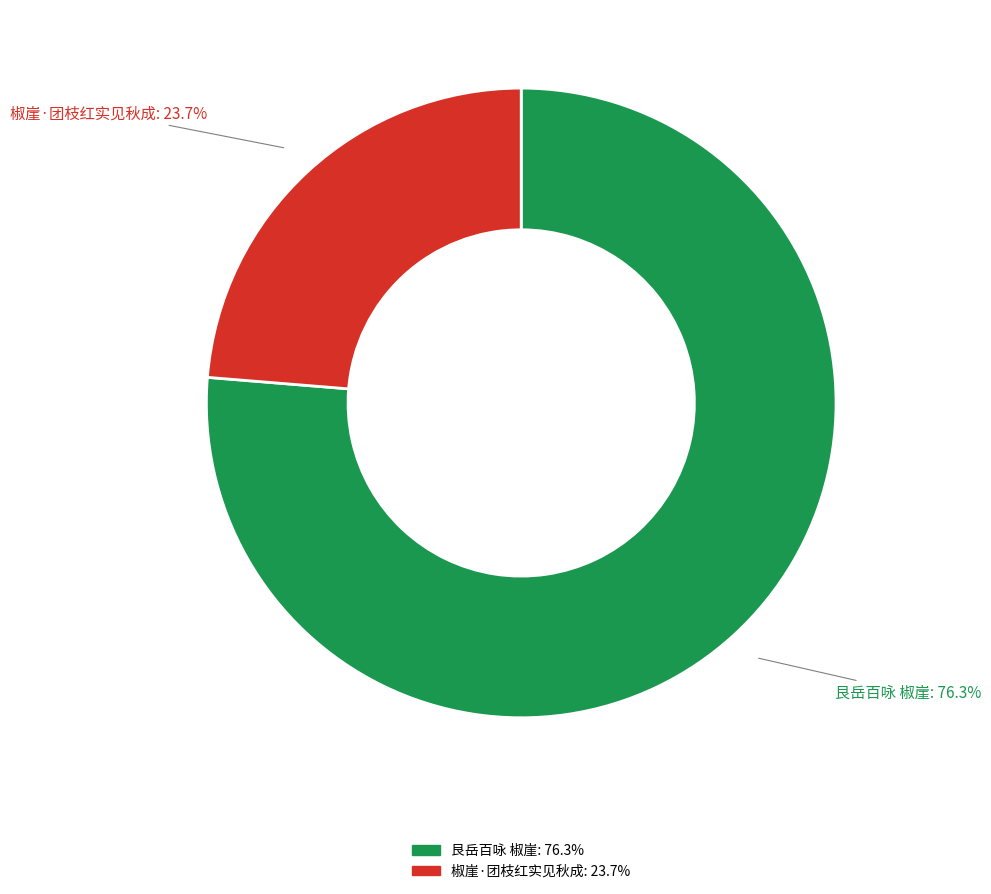

How many segments does this pie chart have?

2